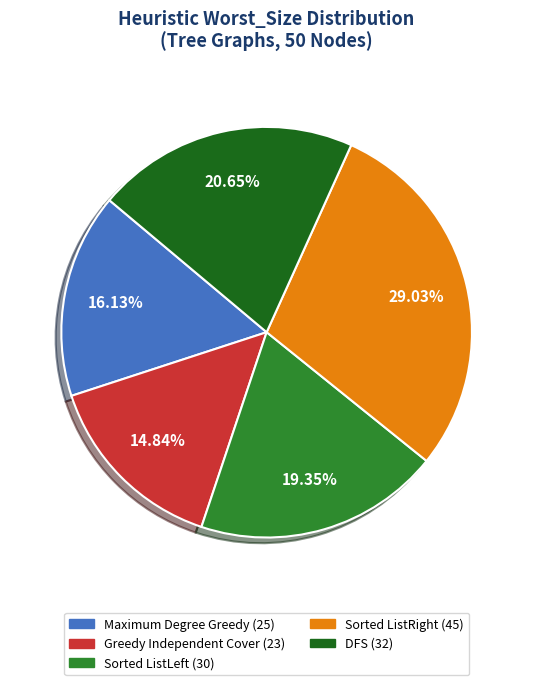

What percentage is NOT represented by Sorted ListRight?

71.0%